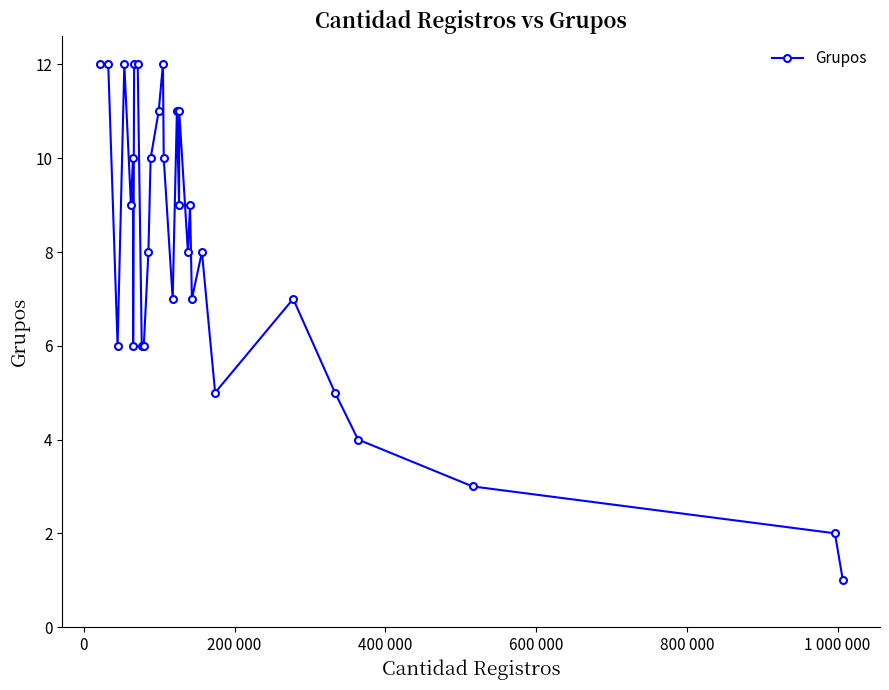

What is the greatest value displayed?

12